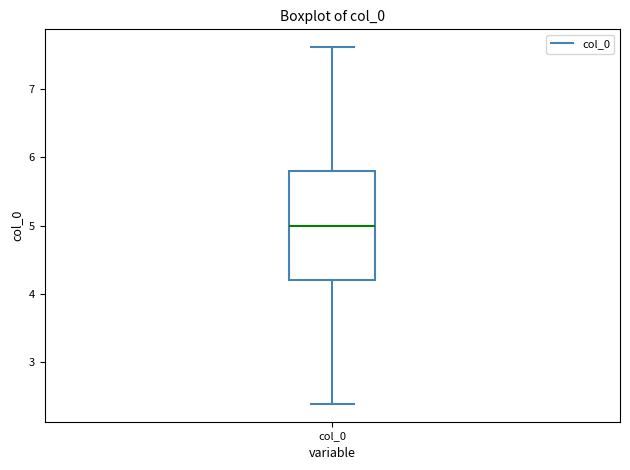

Transcribe this box plot: give where the median line is, the range the box spans, and where the two whiskers end, as read against the y-axis. The values are not printed on the chart, so give them approximately, as read against the axis.

median 5.0, box 4.2 to 5.8, whiskers 2.4 to 7.6